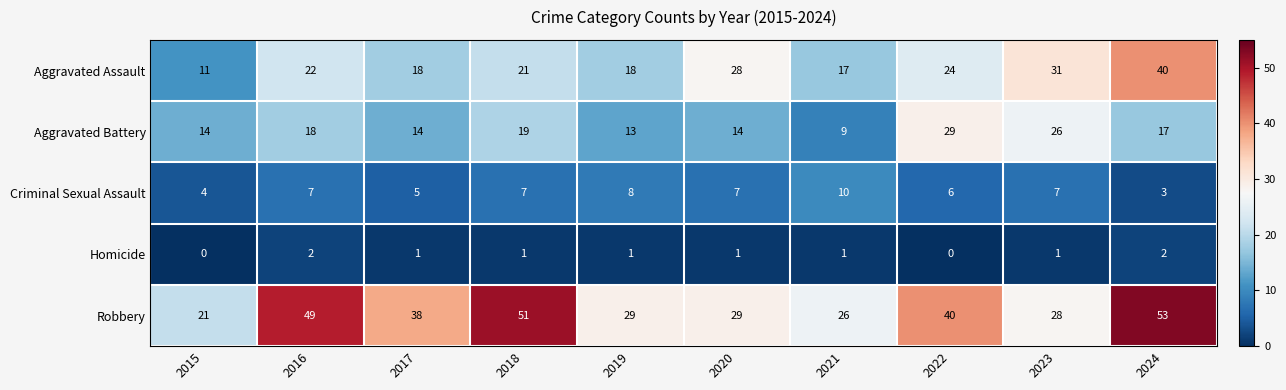

How many categories are shown in the chart?

10